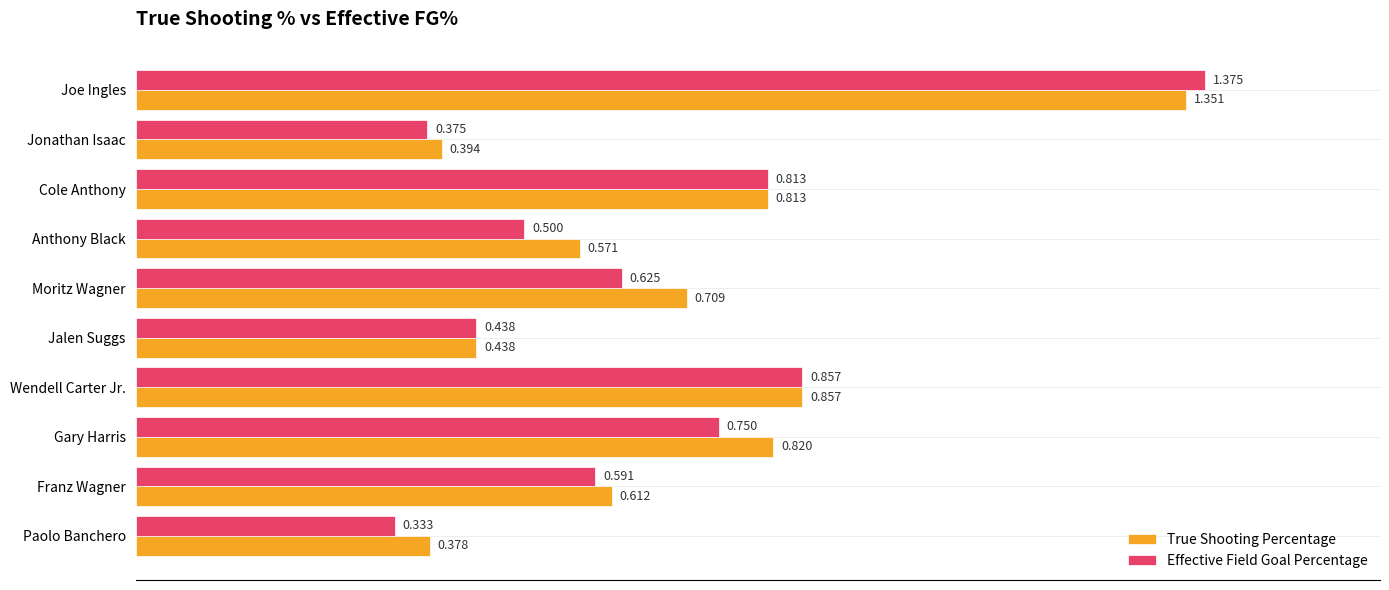

Rank the series by their average value, from lowest to highest.

Effective Field Goal Percentage, True Shooting Percentage